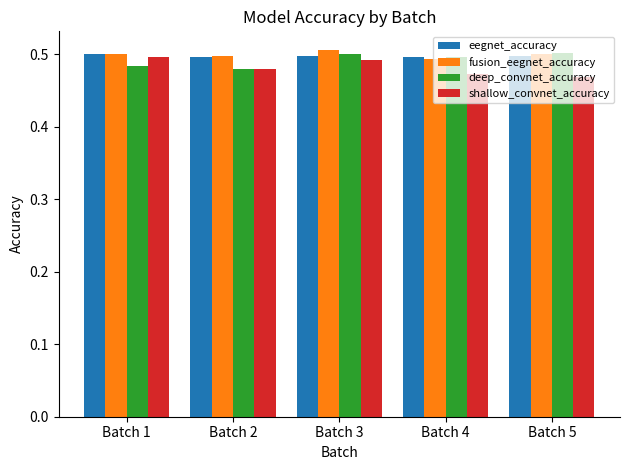

What is the sum of all fusion_eegnet_accuracy values?

2.5